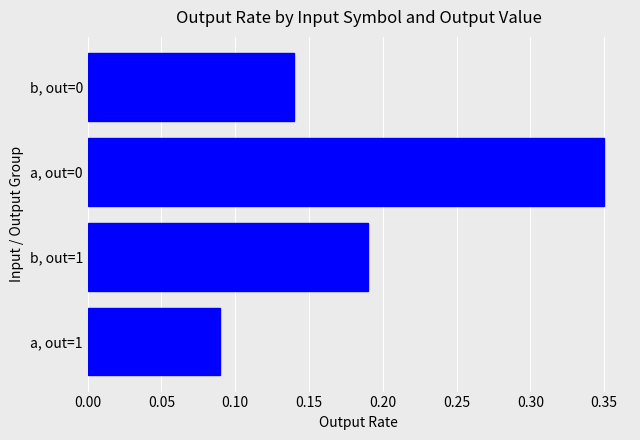

List the labels in order of value, smallest first.

a, out=1, b, out=0, b, out=1, a, out=0